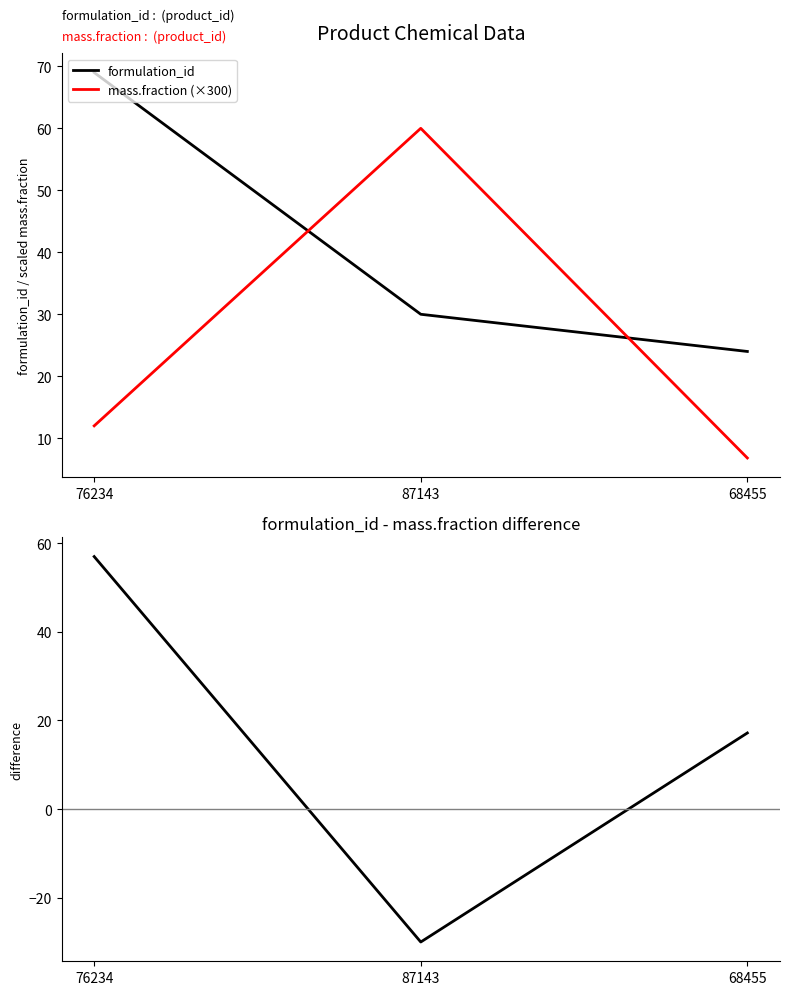

What is the difference between the maximum and minimum values in the formulation_id series?

45.0